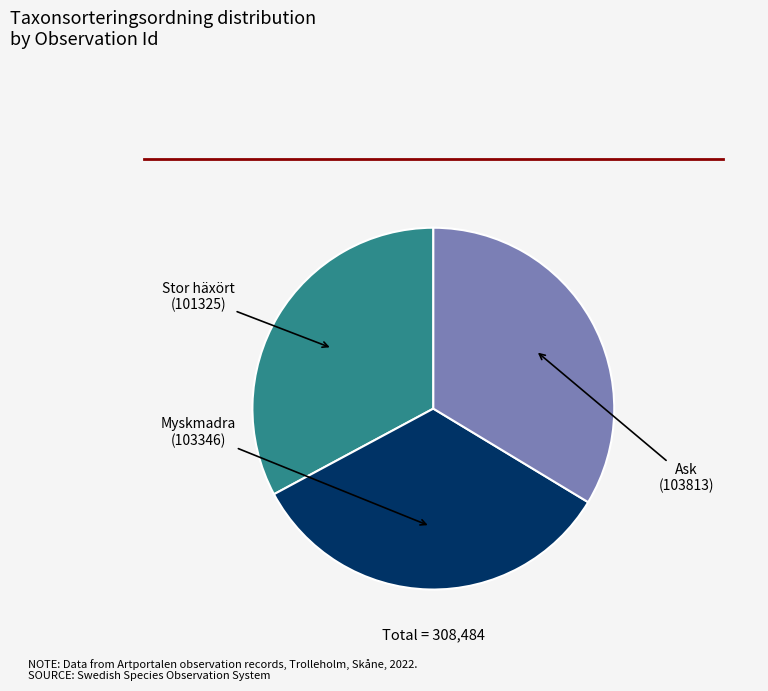

Does any single category account for the majority?

No